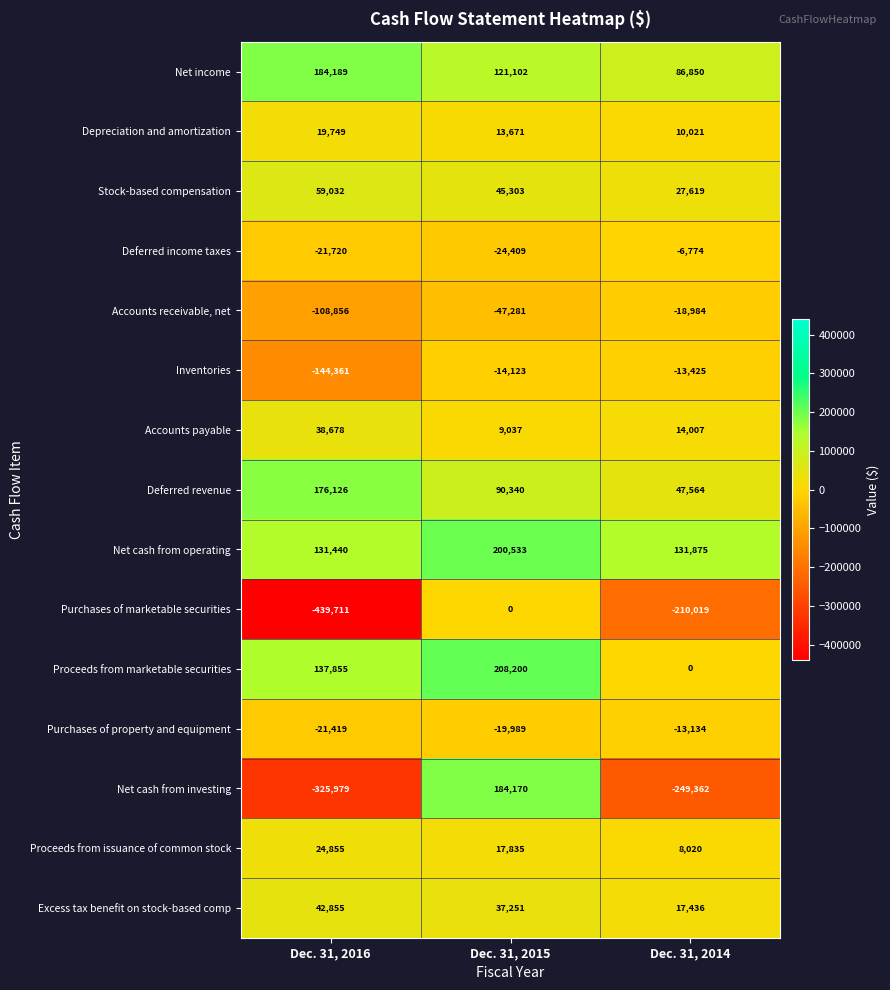

What is the highest value of the Deferred income taxes series?

-6774